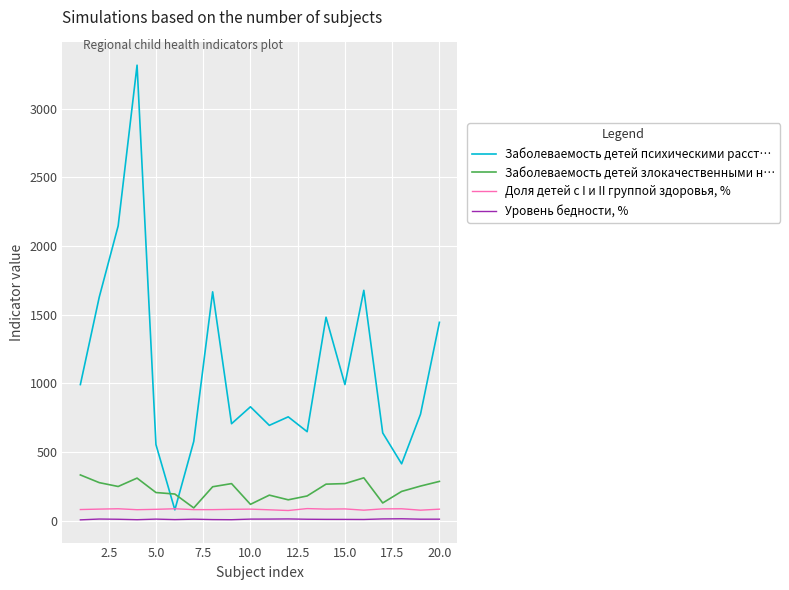

List the series in order of their peak value, highest first.

Заболеваемость детей психическими расст…, Заболеваемость детей злокачественными н…, Доля детей с I и II группой здоровья, %, Уровень бедности, %